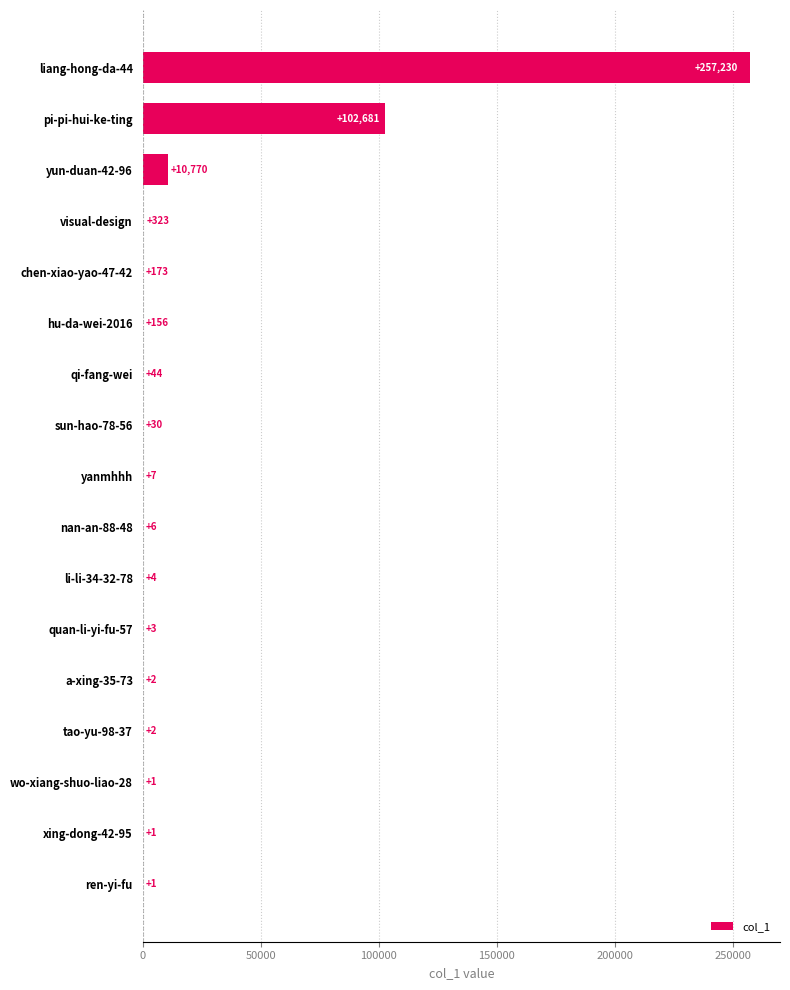

What is the maximum value shown in the chart?

257230